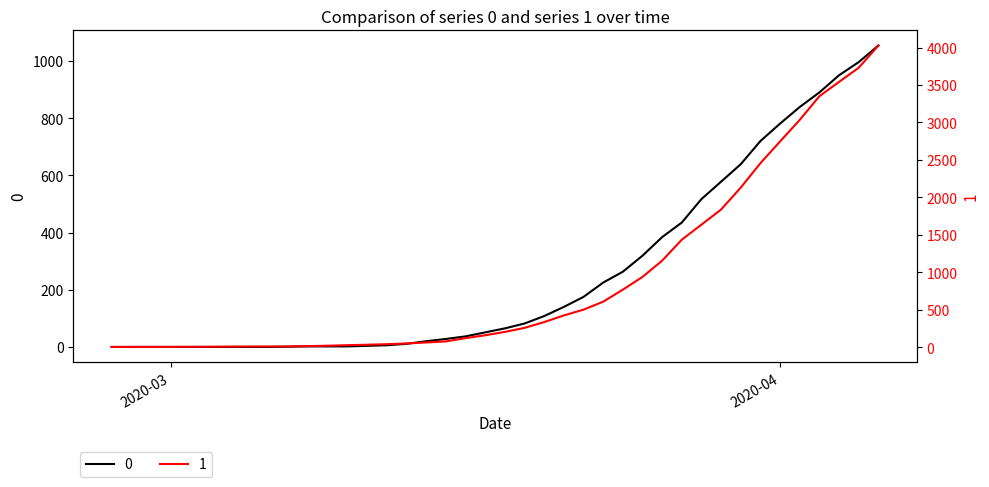

What is the average value of the 1 series?

895